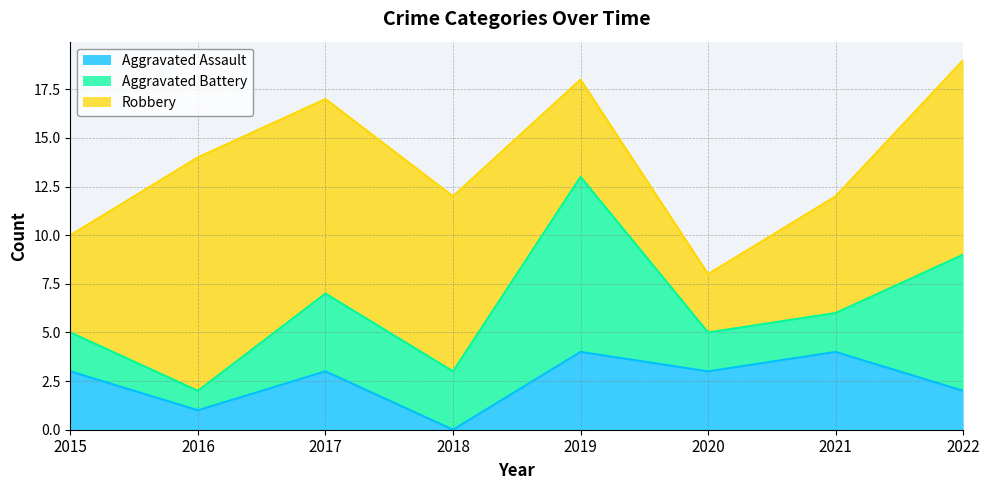

How many intersections are there between Aggravated Battery and Aggravated Assault?

2